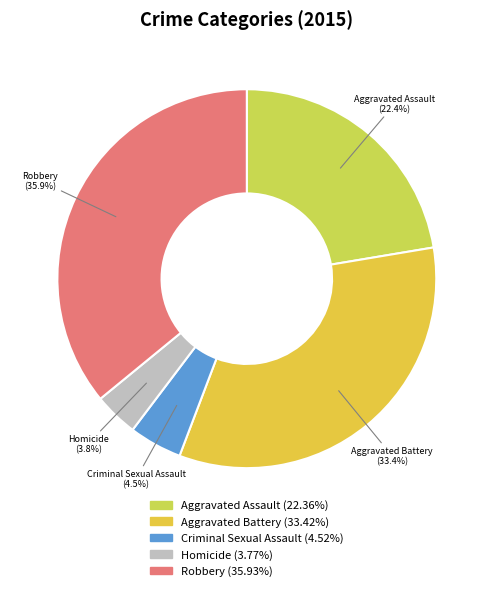

Do Homicide and Aggravated Assault together represent more than half of the pie?

No